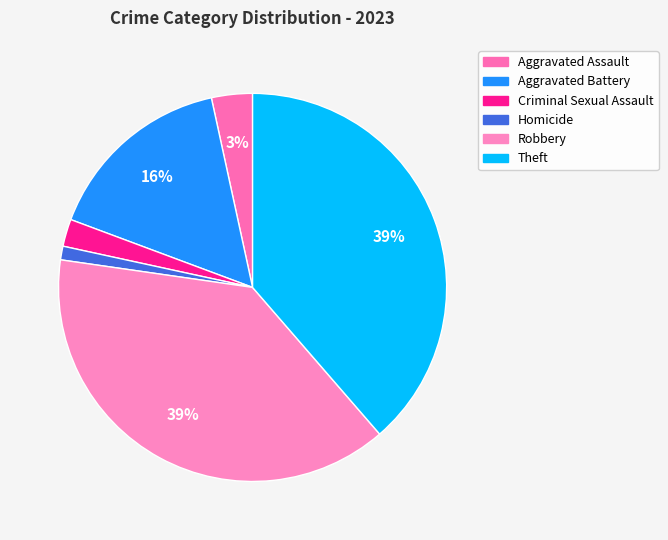

Which category has the smallest portion of the pie?

Homicide